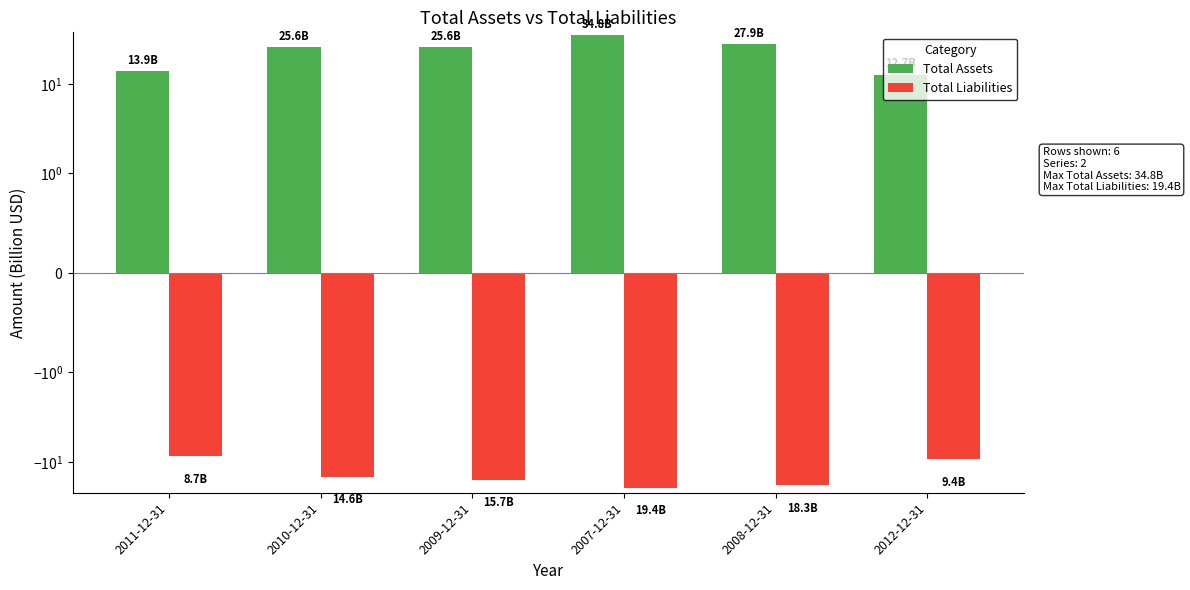

Which category has the lowest value across all series?

2007-12-31